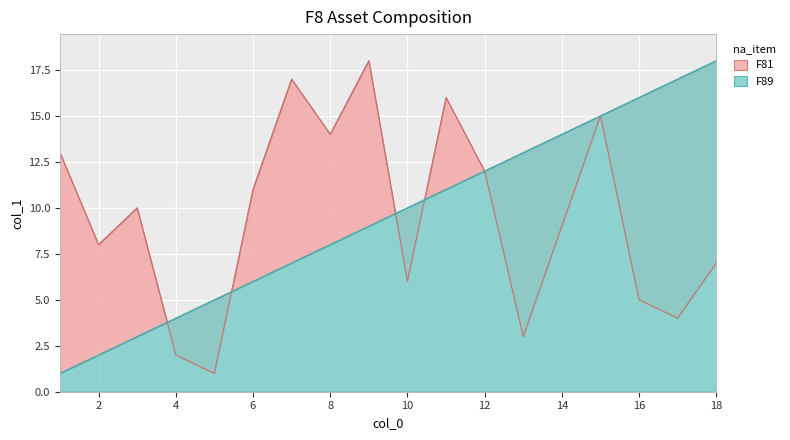

Reading left to right, transcribe all the data shown in this chart.

F81: 13	8	10	2	1	11	17	14	18	6	16	12	3	9	15	5	4	7
F89: 1	2	3	4	5	6	7	8	9	10	11	12	13	14	15	16	17	18